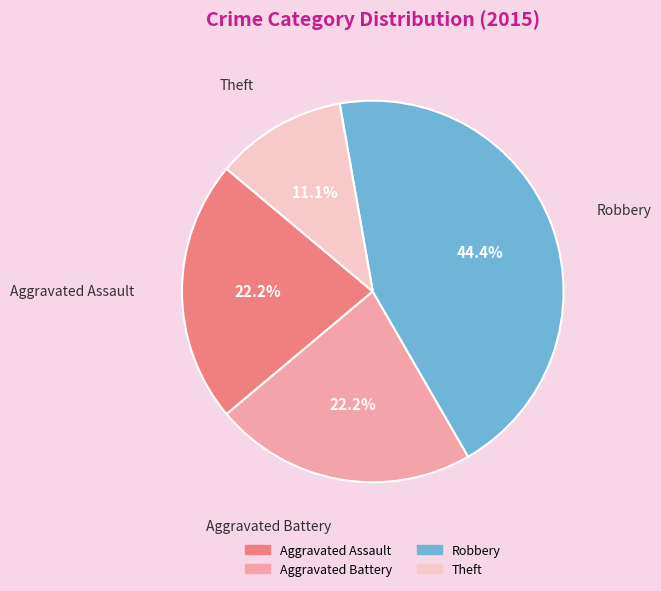

To the nearest percent, what is the average slice percentage?

25%